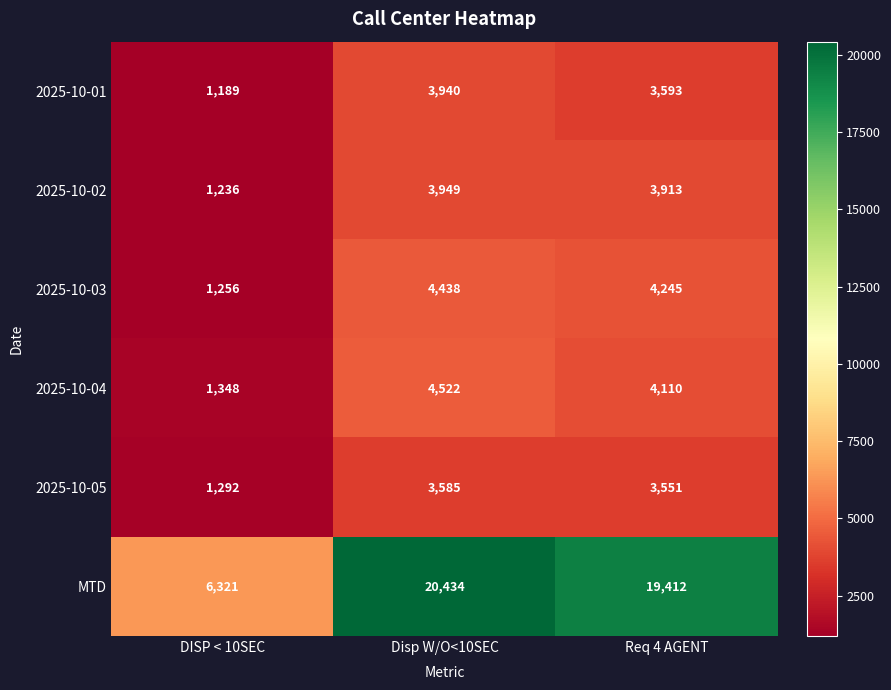

What is the average value of the 2025-10-01 series?

2907